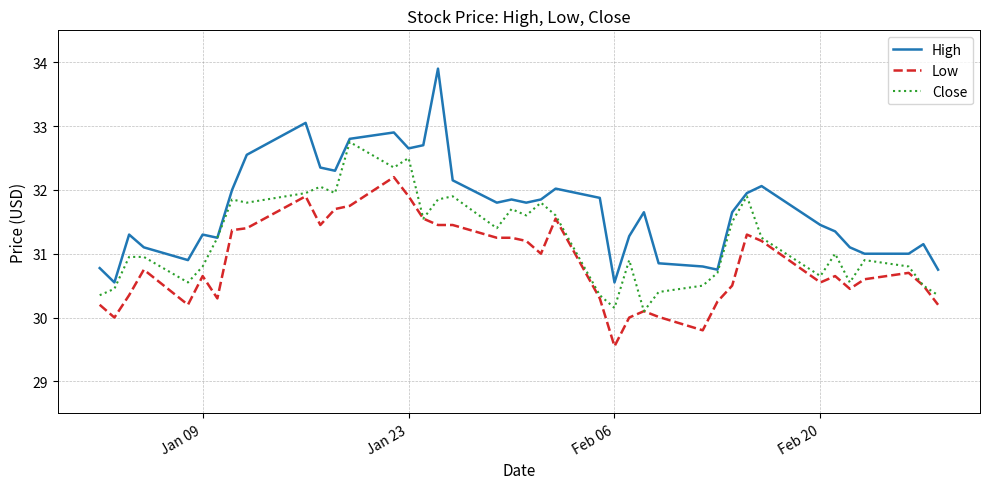

True or false: High and Low cross at least once.

False